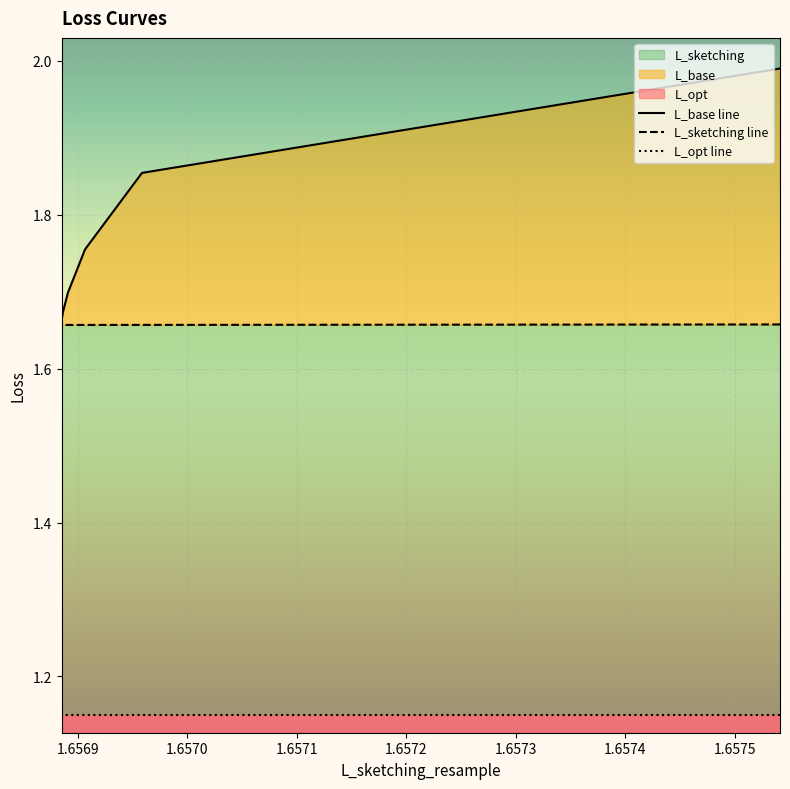

Which series has the widest spread of values?

L_base